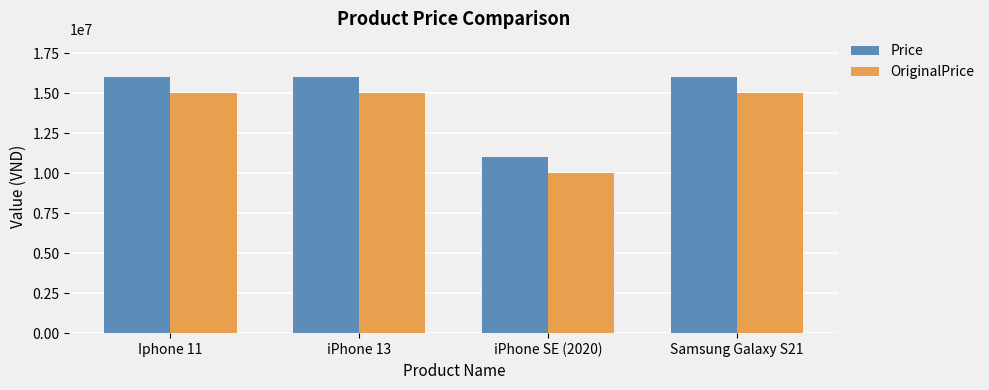

What is the sum of the Price values at Samsung Galaxy S21 and iPhone SE (2020)?

26999999